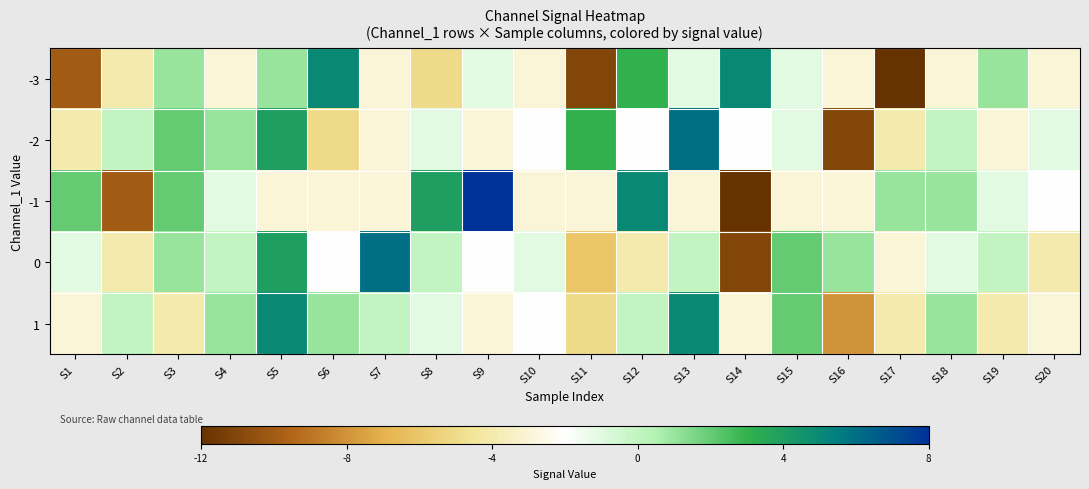

Reading left to right, list all the values displayed in this chart.

-3: S1=-10	S2=-4	S3=1	S4=-3	S5=1	S6=5	S7=-3	S8=-5	S9=-1	S10=-3	S11=-11	S12=3	S13=-1	S14=5	S15=-1	S16=-3	S17=-12	S18=-3	S19=1	S20=-3
-2: S1=-4	S2=0	S3=2	S4=1	S5=4	S6=-5	S7=-3	S8=-1	S9=-3	S10=-2	S11=3	S12=-2	S13=6	S14=-2	S15=-1	S16=-11	S17=-4	S18=0	S19=-3	S20=-1
-1: S1=2	S2=-10	S3=2	S4=-1	S5=-3	S6=-3	S7=-3	S8=4	S9=8	S10=-3	S11=-3	S12=5	S13=-3	S14=-12	S15=-3	S16=-3	S17=1	S18=1	S19=-1	S20=-2
0: S1=-1	S2=-4	S3=1	S4=0	S5=4	S6=-2	S7=6	S8=0	S9=-2	S10=-1	S11=-6	S12=-4	S13=0	S14=-11	S15=2	S16=1	S17=-3	S18=-1	S19=0	S20=-4
1: S1=-3	S2=0	S3=-4	S4=1	S5=5	S6=1	S7=0	S8=-1	S9=-3	S10=-2	S11=-5	S12=0	S13=5	S14=-3	S15=2	S16=-8	S17=-4	S18=1	S19=-4	S20=-3